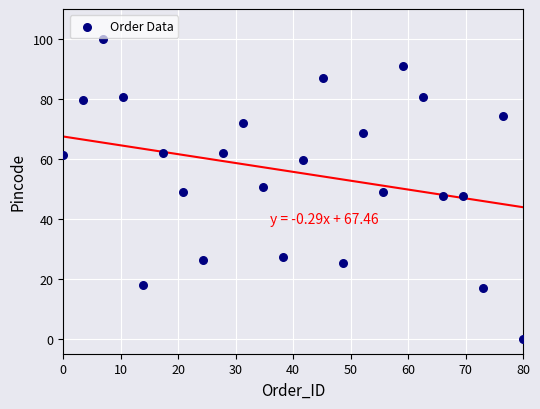

What is the range of Y values (max minus min)?

100.0